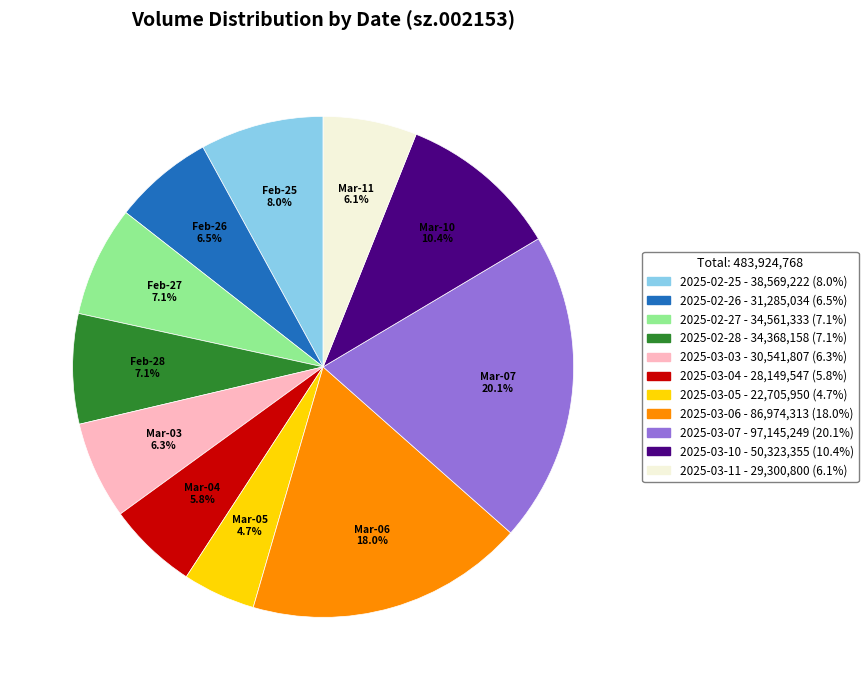

The 2025-03-10 slice represents 1% of the pie. True or false?

False